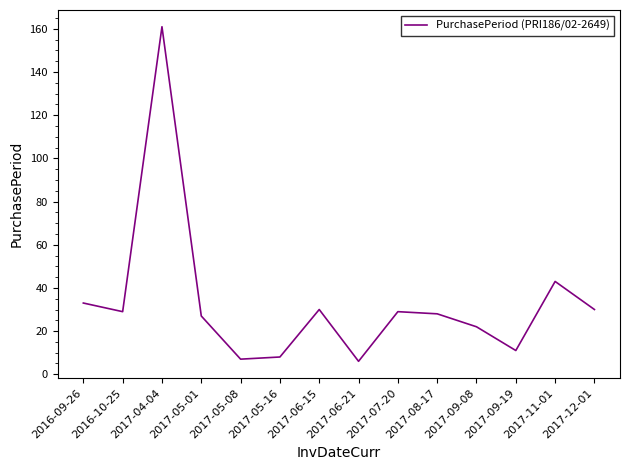

What is the sum of the values at 2017-04-04 and 2017-05-01?

188